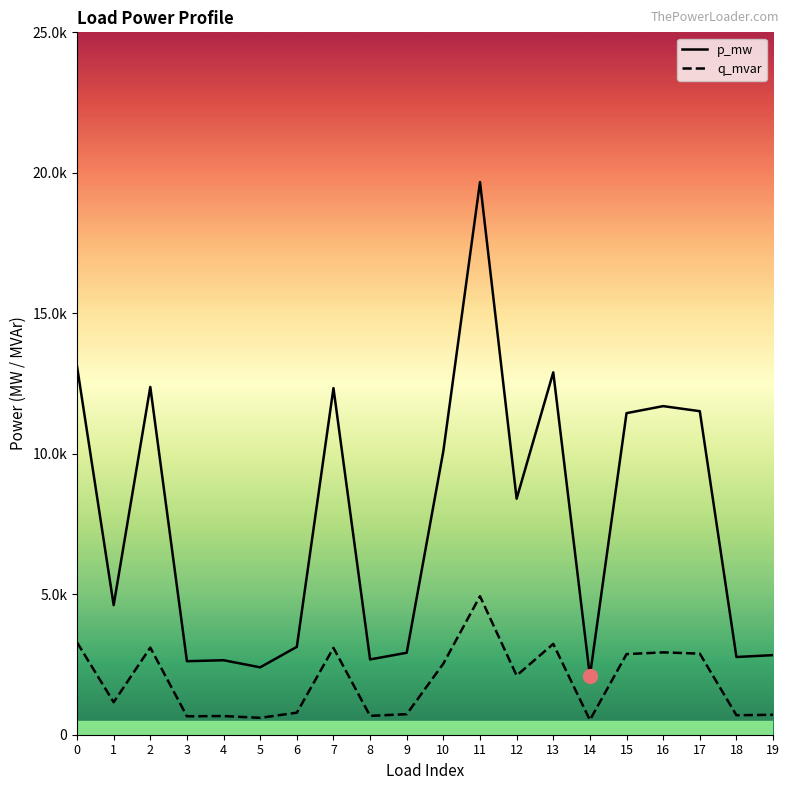

Which series has the largest total across all categories?

p_mw